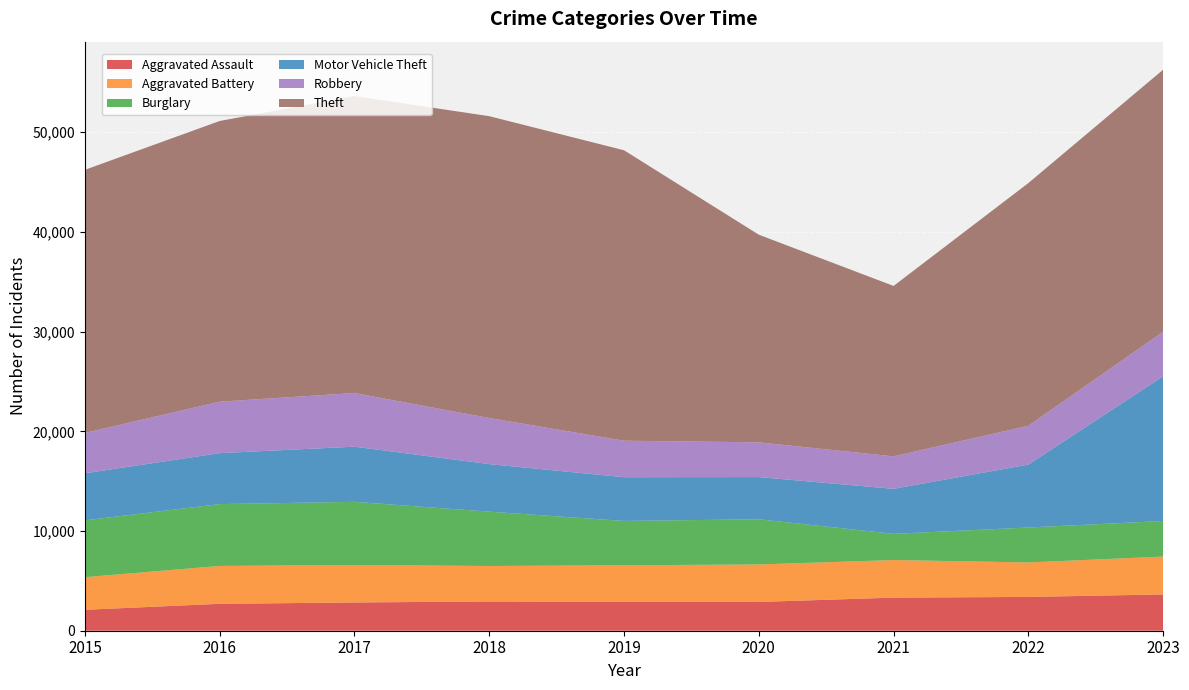

Reading left to right, what are all the values shown in this chart?

Aggravated Assault: 2015=2101	2016=2700	2017=2834	2018=2935	2019=2893	2020=2887	2021=3320	2022=3391	2023=3640
Aggravated Battery: 2015=3269	2016=3799	2017=3758	2018=3557	2019=3672	2020=3761	2021=3770	2022=3459	2023=3798
Burglary: 2015=5701	2016=6204	2017=6337	2018=5452	2019=4449	2020=4532	2021=2628	2022=3505	2023=3568
Motor Vehicle Theft: 2015=4722	2016=5109	2017=5533	2018=4768	2019=4385	2020=4232	2021=4514	2022=6311	2023=14517
Robbery: 2015=4047	2016=5165	2017=5381	2018=4623	2019=3662	2020=3486	2021=3258	2022=3893	2023=4468
Theft: 2015=26394	2016=28157	2017=29790	2018=30281	2019=29136	2020=20829	2021=17097	2022=24346	2023=26285